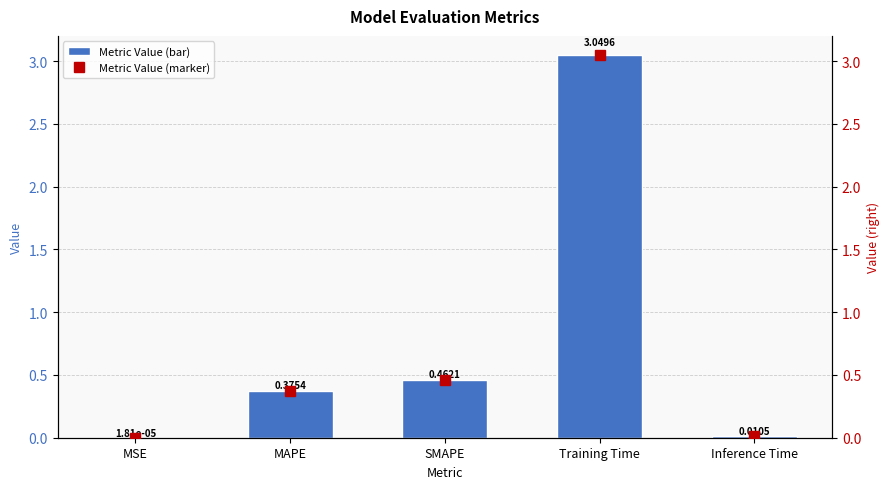

What is the label of the 4th bar from the left?

Training Time